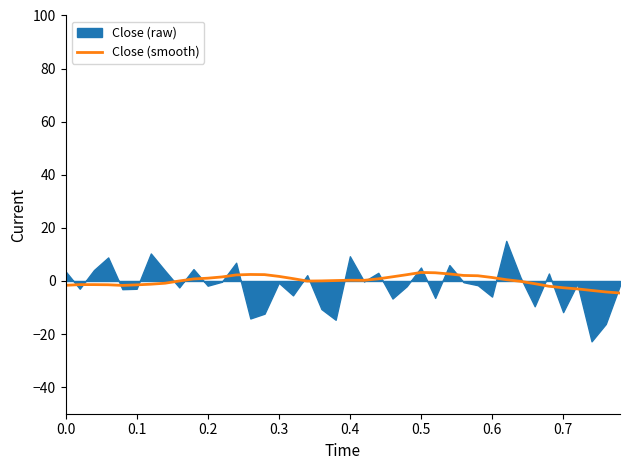

How many values are below zero?

17